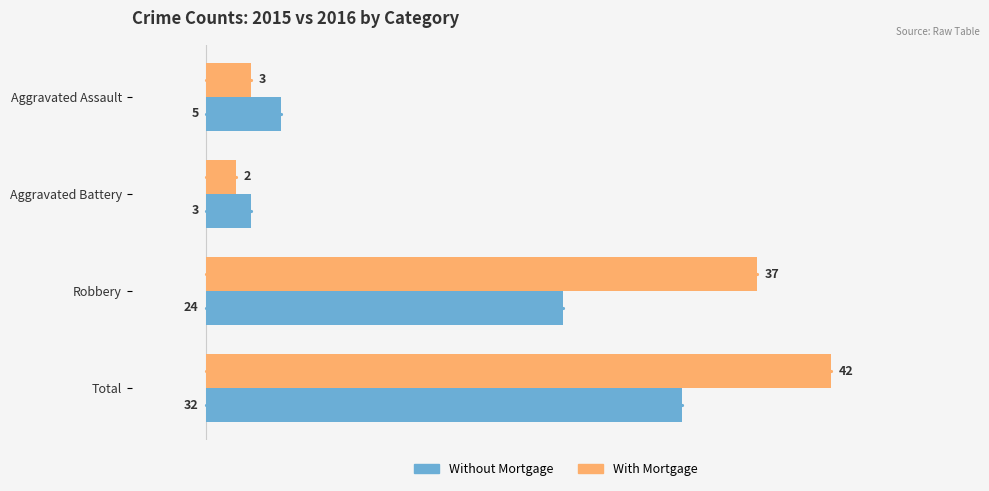

At Total, list the series in order from smallest to largest.

Without Mortgage, With Mortgage